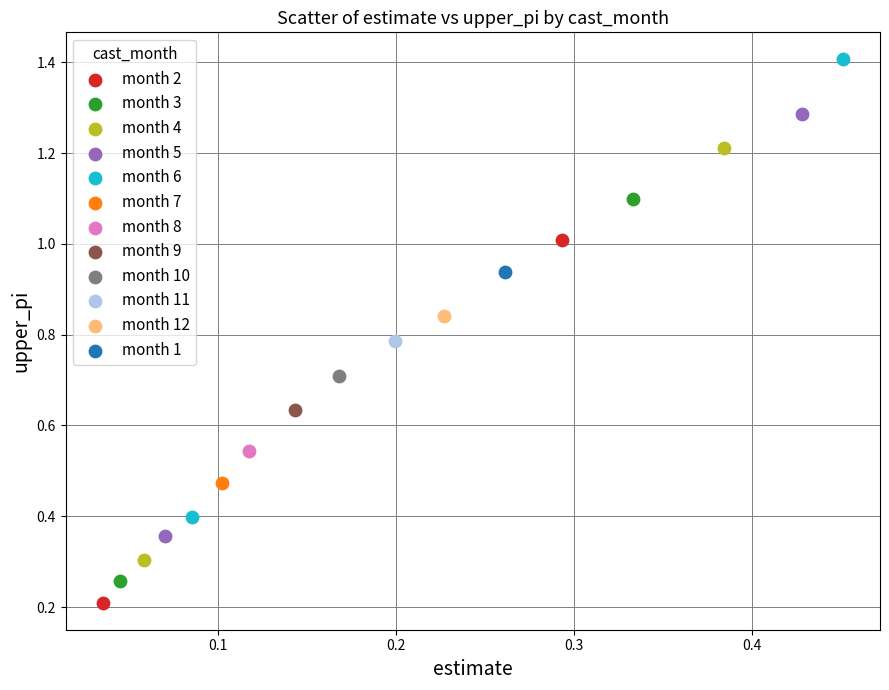

What are all the series names shown in the legend?

month 2, month 3, month 4, month 5, month 6, month 7, month 8, month 9, month 10, month 11, month 12, month 1